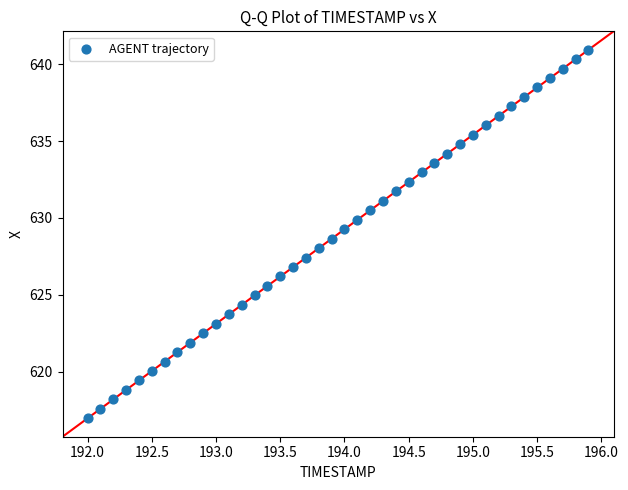

What is the range of X values (max minus min)?

3.9